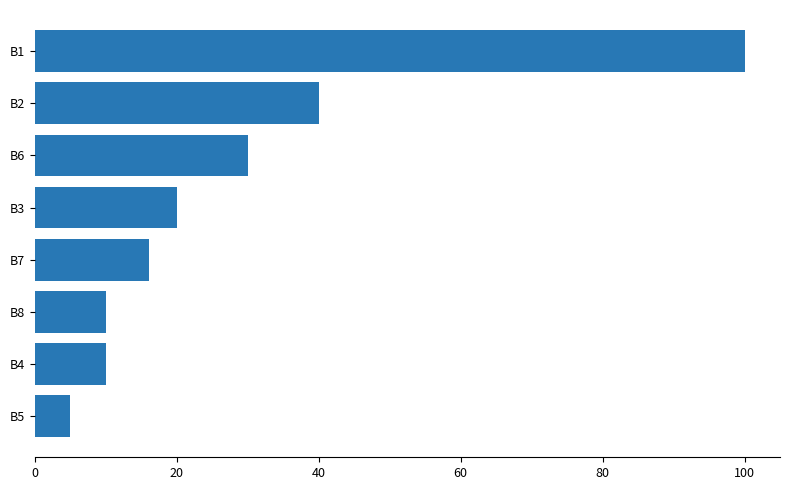

What is the sum of the values at B7 and B2?

56